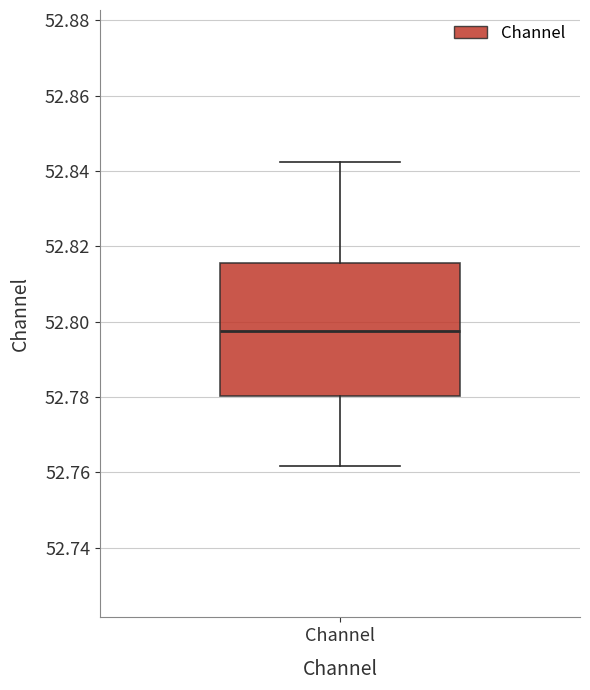

Read this box plot against the y-axis: the position of the median line, the range covered by the box, and the ends of both whiskers. The values are not printed on the chart, so give them approximately, as read against the axis.

median 52.798, box 52.780 to 52.816, whiskers 52.762 to 52.842